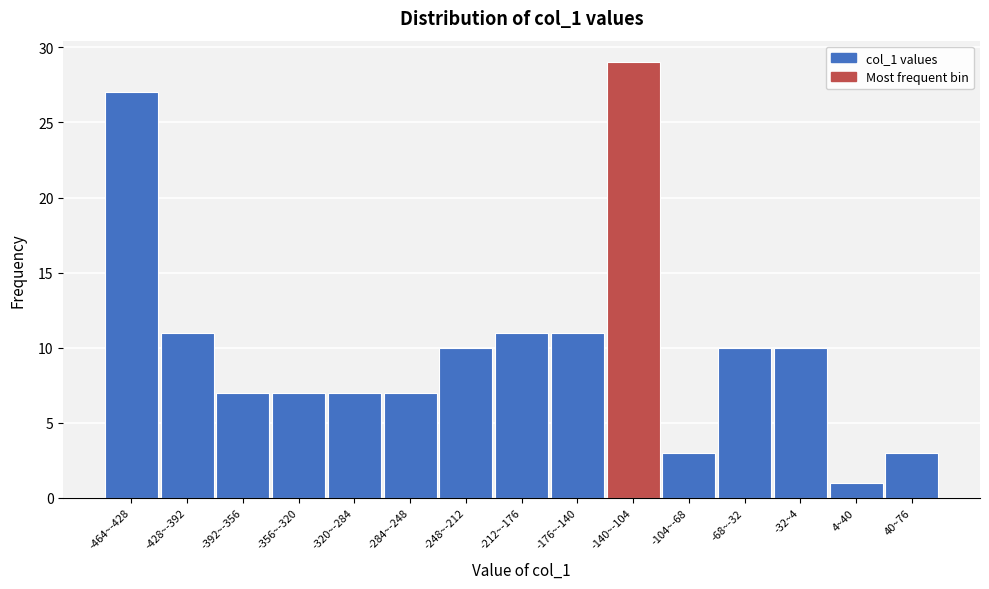

Reading right to left, transcribe all the data shown in this chart.

3	1	10	10	3	29	11	11	10	7	7	7	7	11	27